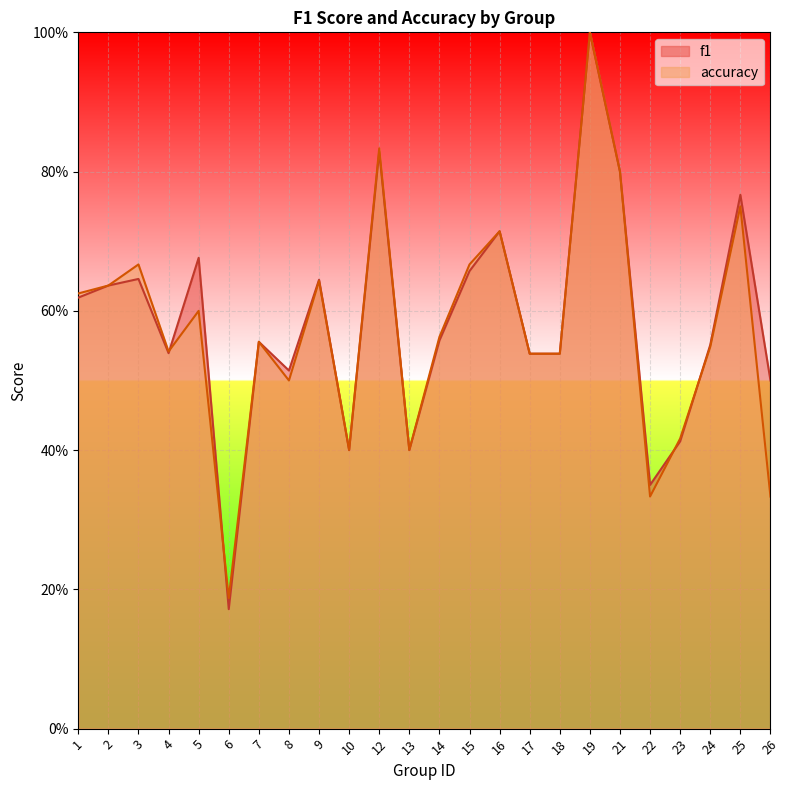

What is the sum of the f1 values at 18 and 23?

1.0